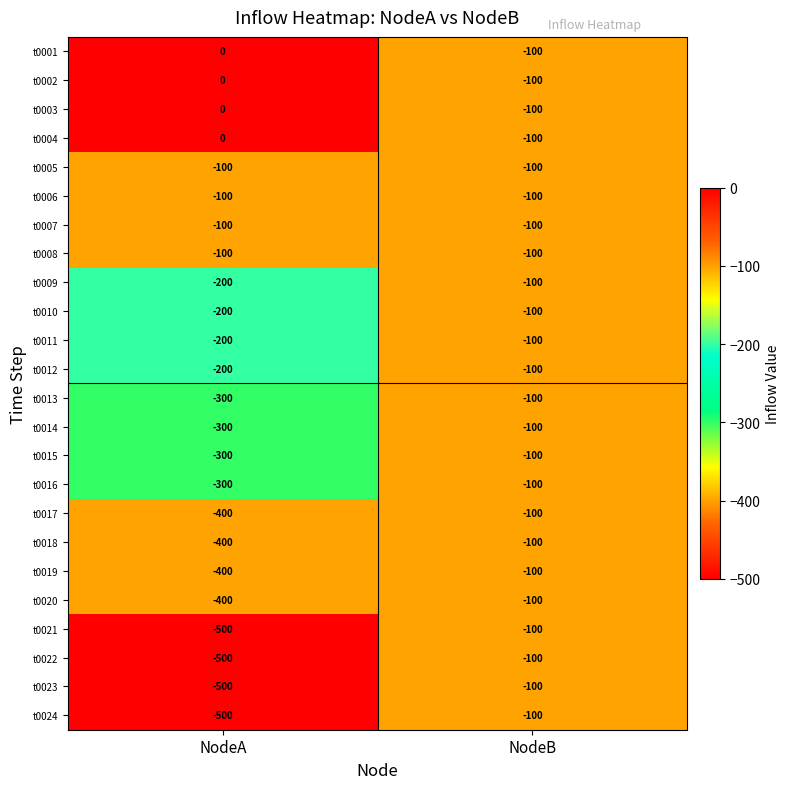

What is the total value across all series at NodeA?

-6000